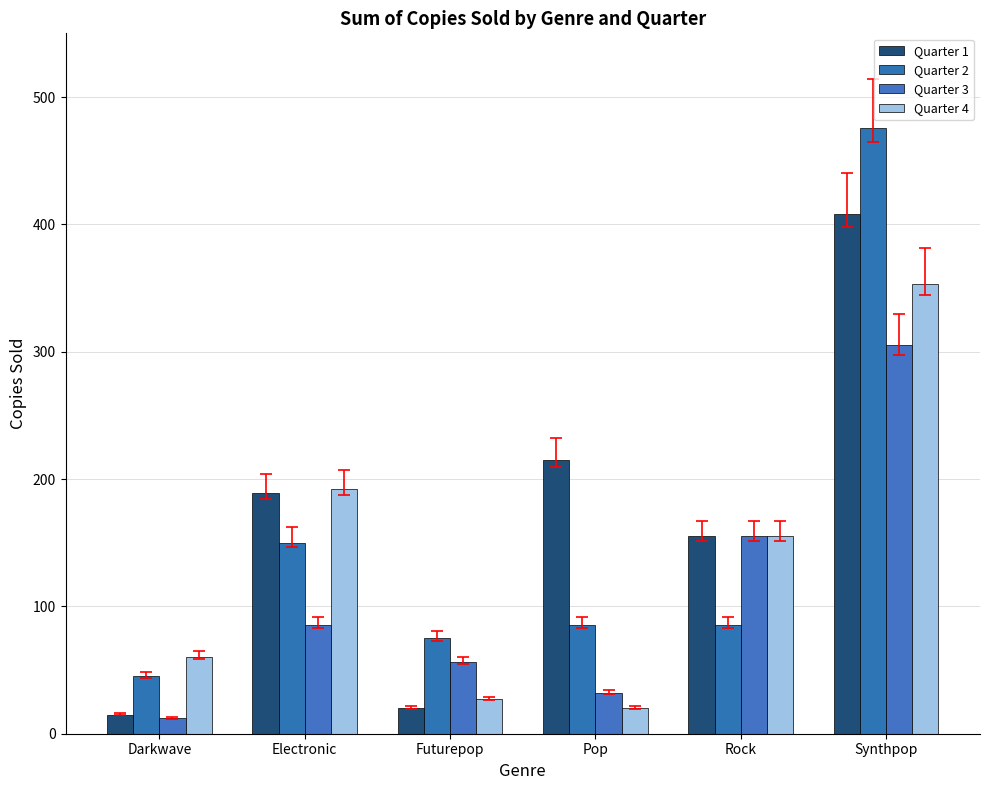

Which series has the largest total across all categories?

Quarter 1